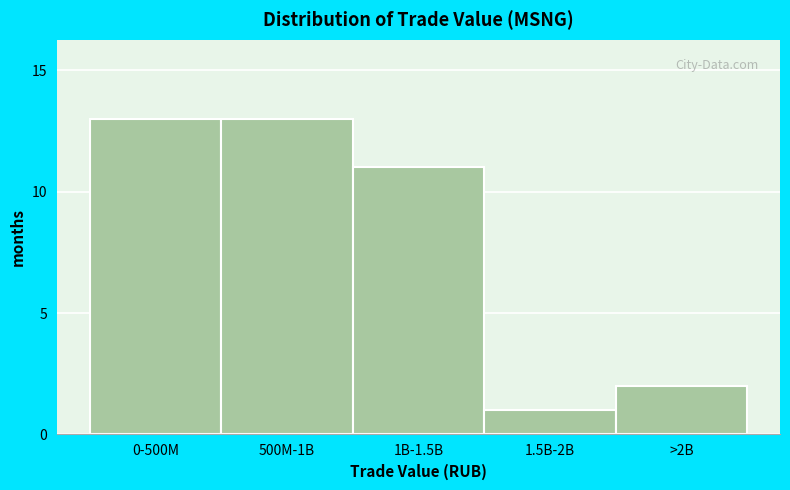

Reading left to right, extract all data points from this chart.

0-500M=13	500M-1B=13	1B-1.5B=11	1.5B-2B=1	>2B=2